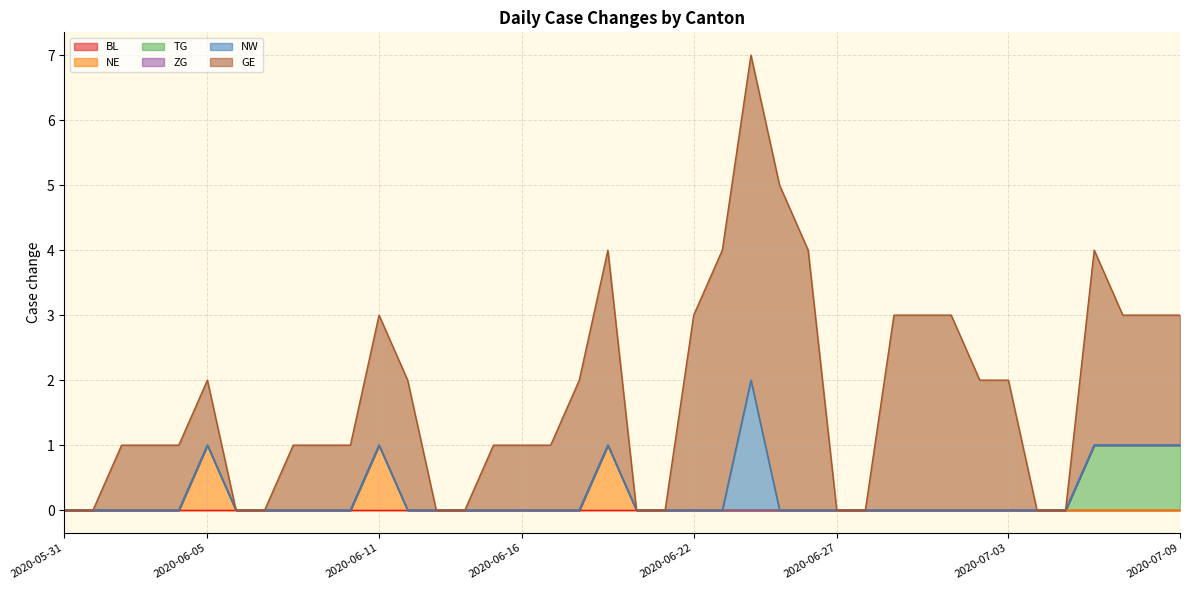

List the series in order of their peak value, lowest first.

BL, ZG, NE, TG, NW, GE